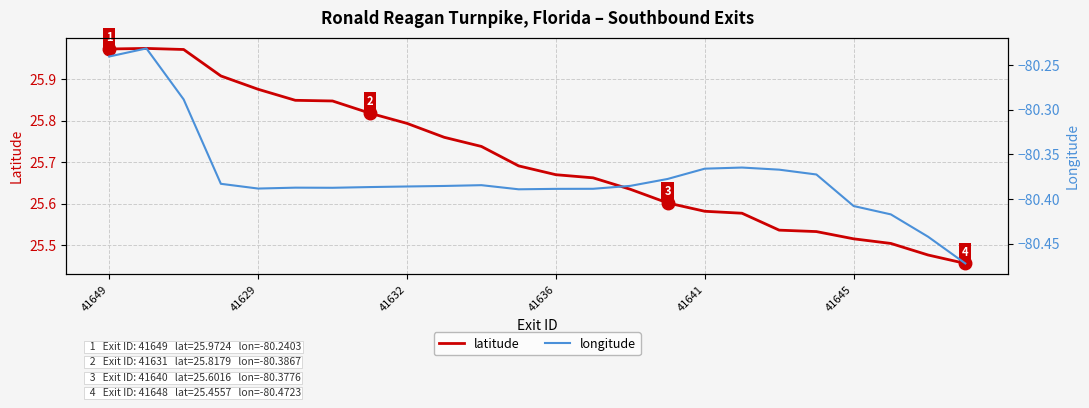

What is the total value across all series at 7?

-54.6